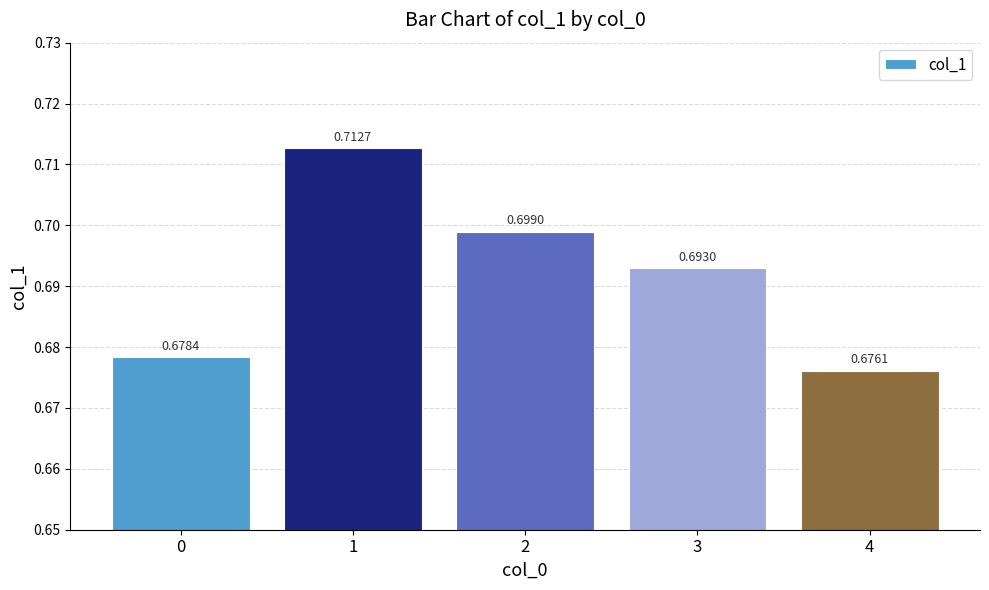

Does the chart contain stacked bars?

No